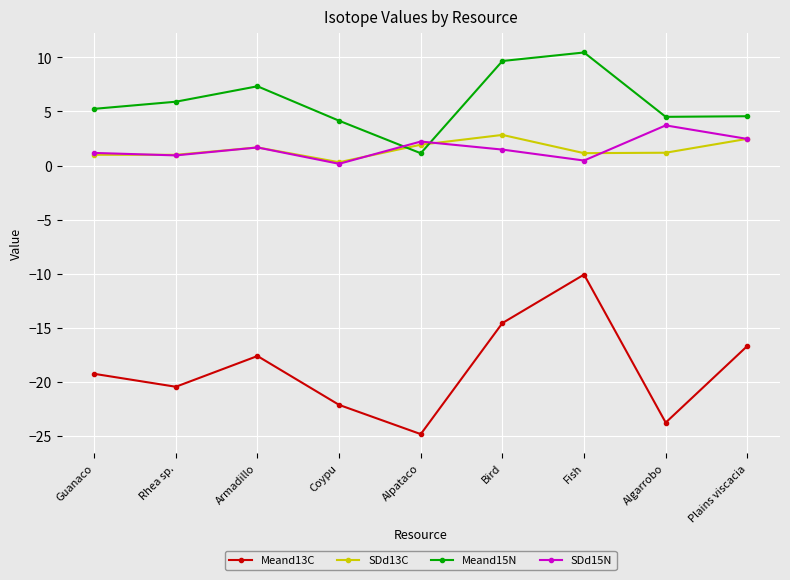

Which series changed the most between Guanaco and Alpataco?

Meand13C